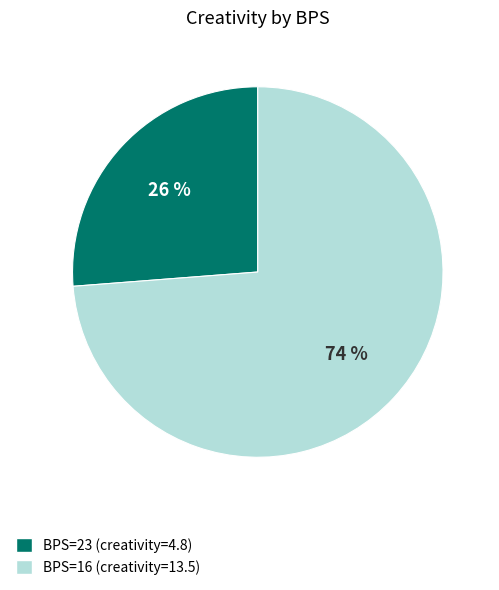

What is the smallest slice in the pie chart?

BPS=23 (creativity=4.8)